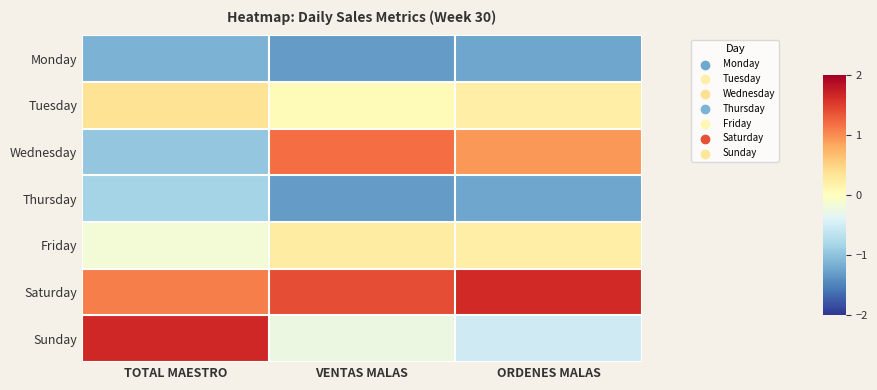

Reading right to left, what are all the values shown in this chart?

Monday: ORDENES MALAS=-1.2	VENTAS MALAS=-1.3	TOTAL MAESTRO=-1.1
Tuesday: ORDENES MALAS=0.2	VENTAS MALAS=0.1	TOTAL MAESTRO=0.3
Wednesday: ORDENES MALAS=0.9	VENTAS MALAS=1.2	TOTAL MAESTRO=-1.0
Thursday: ORDENES MALAS=-1.2	VENTAS MALAS=-1.3	TOTAL MAESTRO=-0.8
Friday: ORDENES MALAS=0.2	VENTAS MALAS=0.2	TOTAL MAESTRO=-0.2
Saturday: ORDENES MALAS=1.7	VENTAS MALAS=1.4	TOTAL MAESTRO=1.1
Sunday: ORDENES MALAS=-0.5	VENTAS MALAS=-0.2	TOTAL MAESTRO=1.7